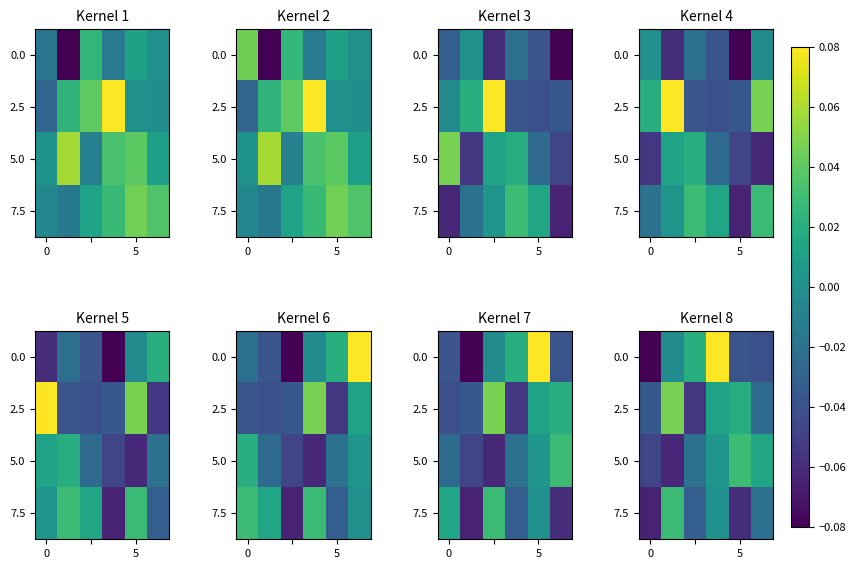

How many values in the 2.5 series exceed 0?

3